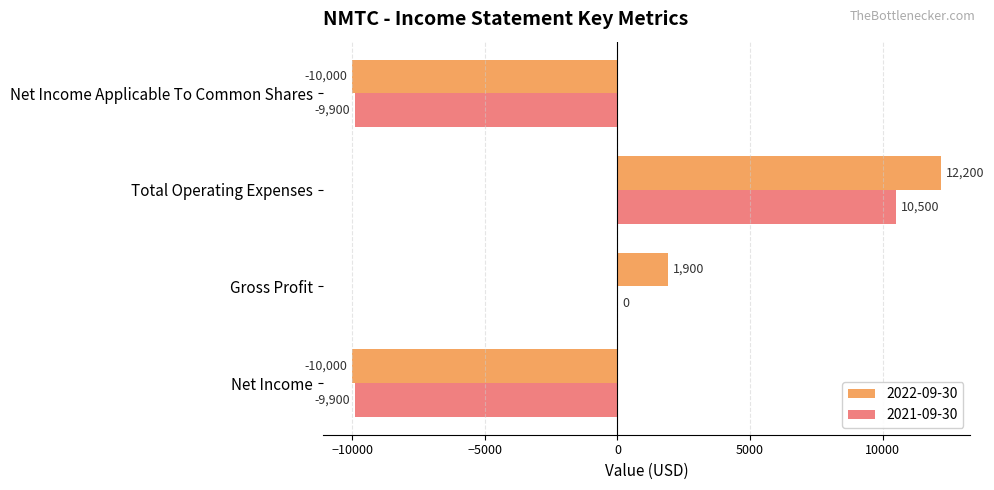

The value of 2021-09-30 at Total Operating Expenses is 6909. True or false?

False